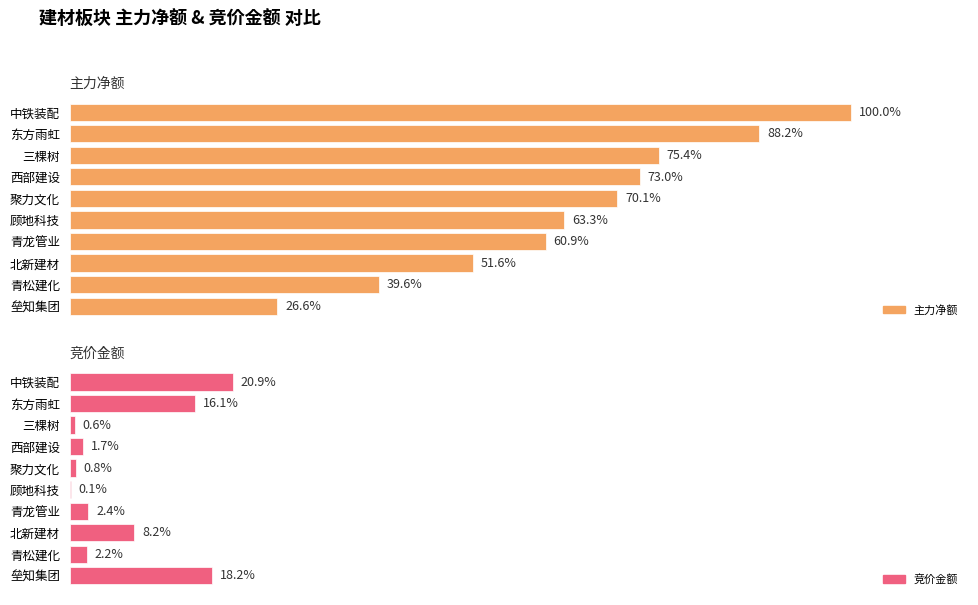

At 顾地科技, list the series in order from largest to smallest.

主力净额, 竞价金额